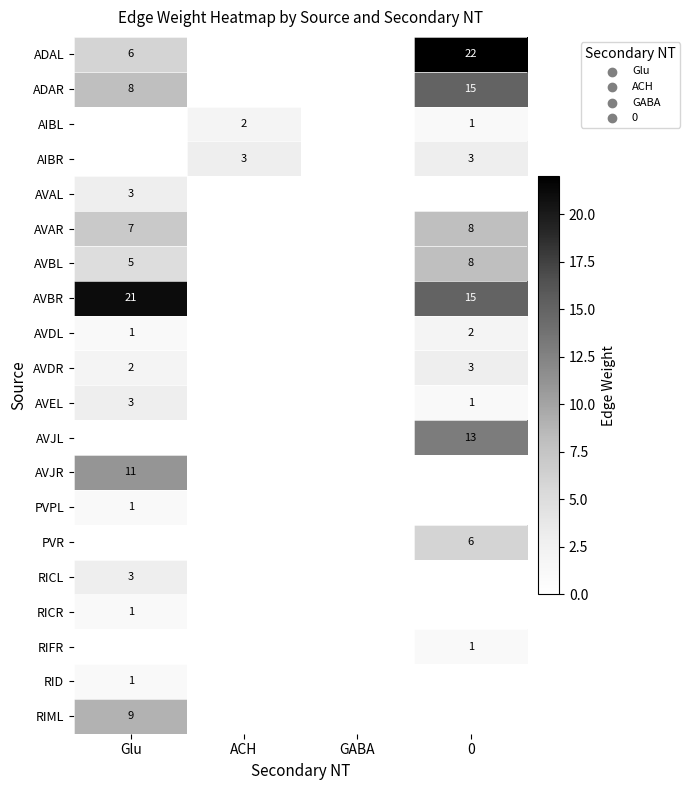

Is it true that AIBR equals 1 at ACH?

False